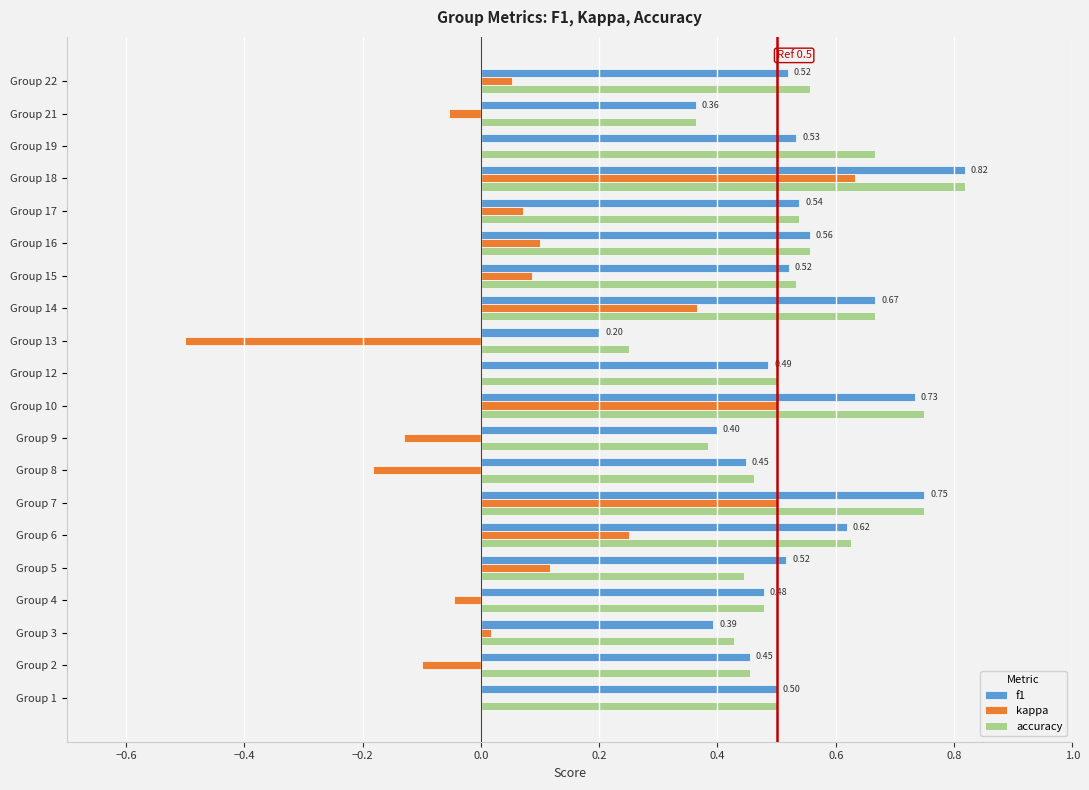

At which category is the sum across all series the highest?

Group 18